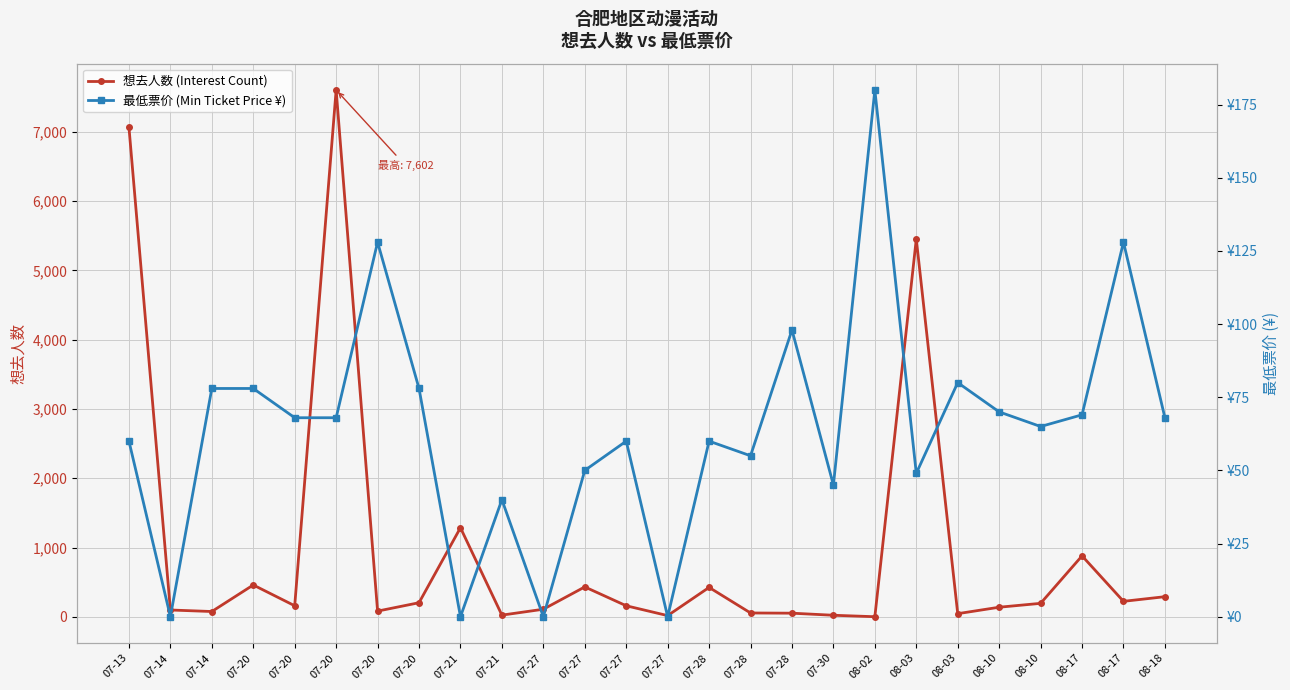

In 最低票价 (Min Ticket Price ¥), how many points are higher than both neighbors (excluding endpoints)?

8